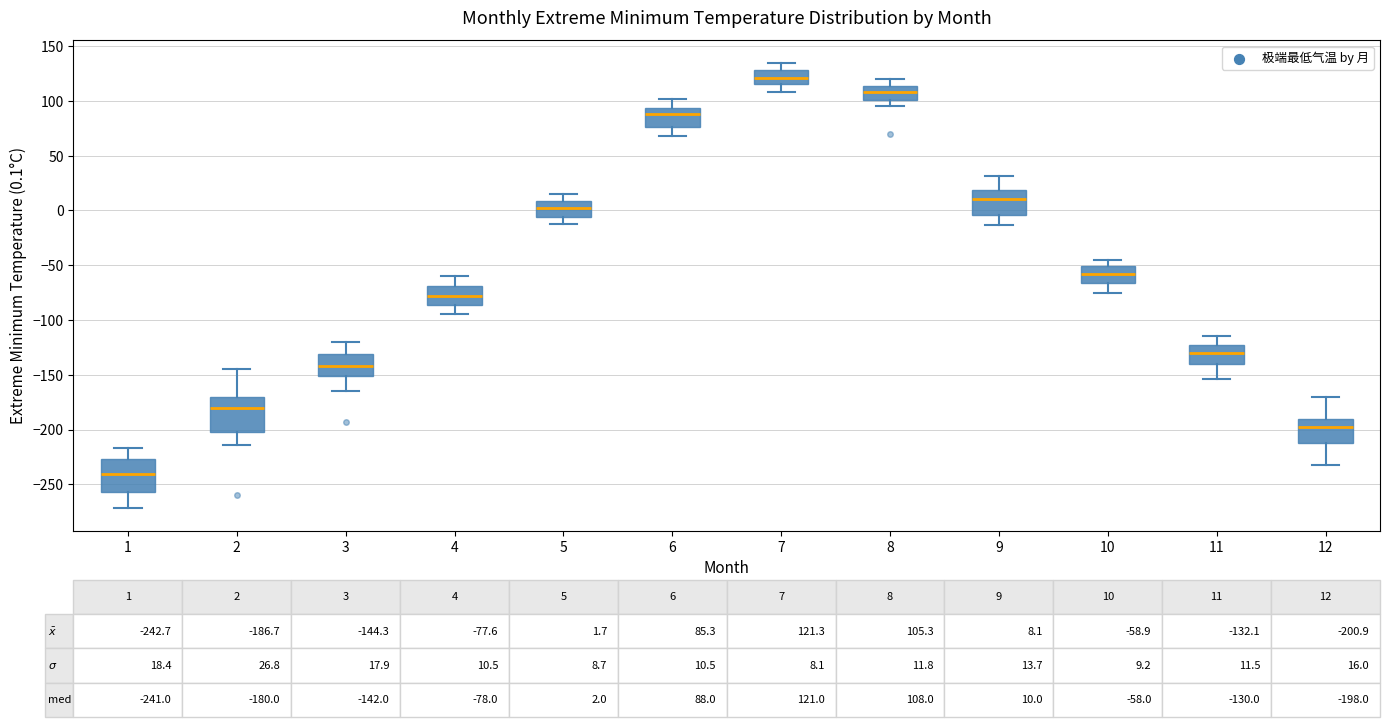

Which box has the lowest median line?

1